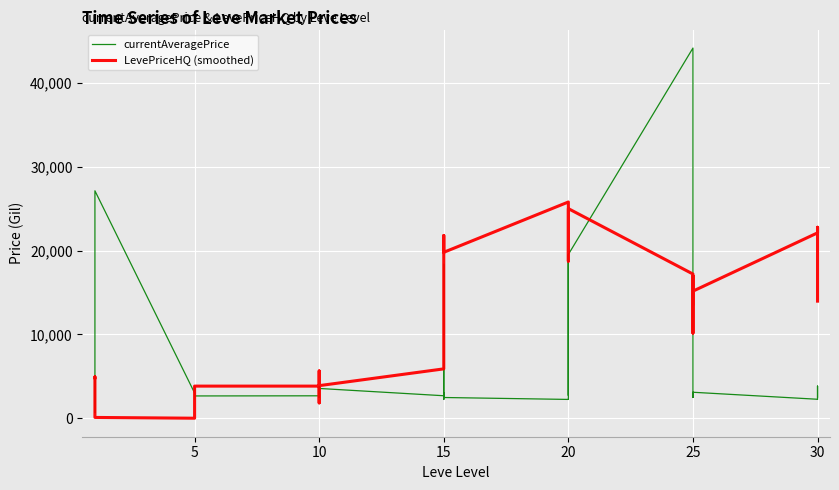

Reading left to right, transcribe all the data shown in this chart.

currentAveragePrice: 2036.7	2494.0	5071.0	658.4	2226.0	27125.0	3011.0	2680.0	2662.0	3767.0	2230.0	2656.0	2673.0	2496.0	3775.0	2495.0	2470.0	3550.0	2680.0	3045.0	2497.0	2236.0	18363.0	2471.0	2241.0	2239.0	19534.0	3557.0	2712.0	19533.0	44147.0	3352.0	2753.0	2473.0	3068.0	3096.0	2260.0	2257.0	3833.0	2501.0
LevePriceHQ (smoothed): 4834.9	4928.2	4928.2	4408.4	853.0	93.3	0.0	0.0	1998.0	1998.0	2078.7	3828.7	3828.7	1830.7	1830.7	5635.0	3885.0	3885.0	5885.0	5885.0	14288.4	14288.4	21788.3	19788.3	25788.1	21299.7	21299.7	18732.4	23195.9	24996.1	17196.1	17196.1	13612.5	16956.3	10156.3	15156.3	22107.6	22771.0	14963.6	13963.6